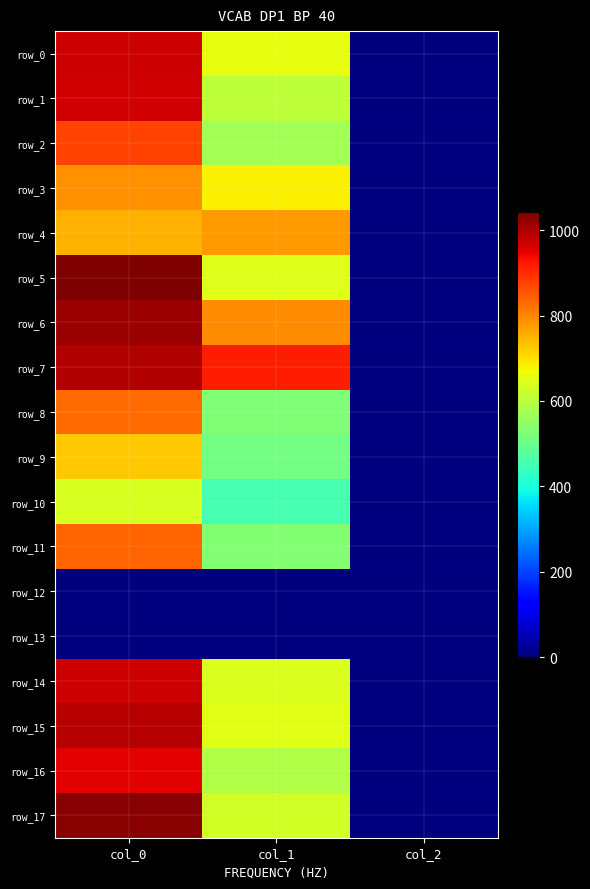

Reading right to left, list all the values displayed in this chart.

row_0: col_2=2.0	col_1=658.1	col_0=973.3
row_1: col_2=2.0	col_1=604.1	col_0=966.7
row_2: col_2=2.0	col_1=573.8	col_0=873.3
row_3: col_2=2.0	col_1=681.8	col_0=790.0
row_4: col_2=2.0	col_1=776.2	col_0=753.3
row_5: col_2=2.0	col_1=644.6	col_0=1043.3
row_6: col_2=2.0	col_1=793.1	col_0=1016.7
row_7: col_2=2.0	col_1=914.6	col_0=996.7
row_8: col_2=2.0	col_1=526.5	col_0=830.0
row_9: col_2=2.0	col_1=509.6	col_0=726.7
row_10: col_2=2.0	col_1=455.6	col_0=636.7
row_11: col_2=2.0	col_1=529.9	col_0=836.7
row_12: col_2=0.0	col_1=0.0	col_0=0.0
row_13: col_2=0.0	col_1=0.0	col_0=0.0
row_14: col_2=2.0	col_1=641.2	col_0=970.0
row_15: col_2=2.0	col_1=651.4	col_0=993.3
row_16: col_2=2.0	col_1=587.2	col_0=950.0
row_17: col_2=2.0	col_1=631.1	col_0=1033.3